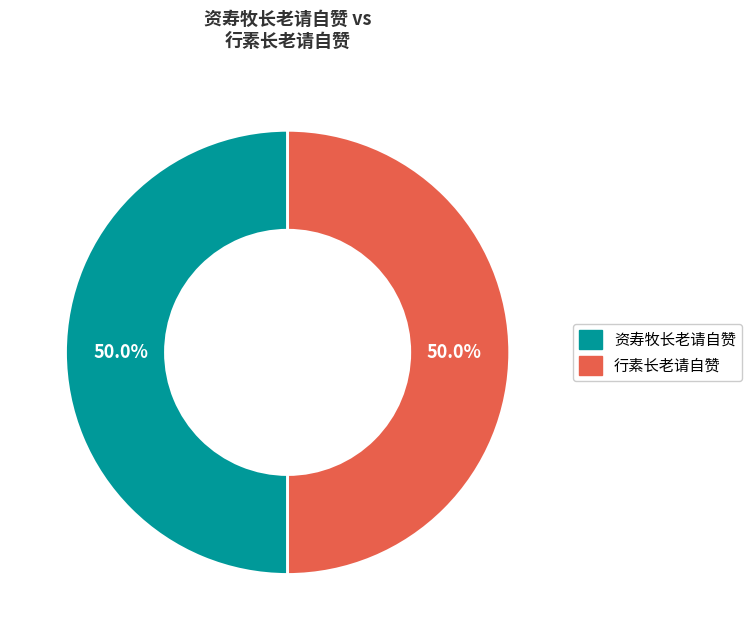

What percentage is the 资寿牧长老请自赞 slice, to the nearest percent?

50%